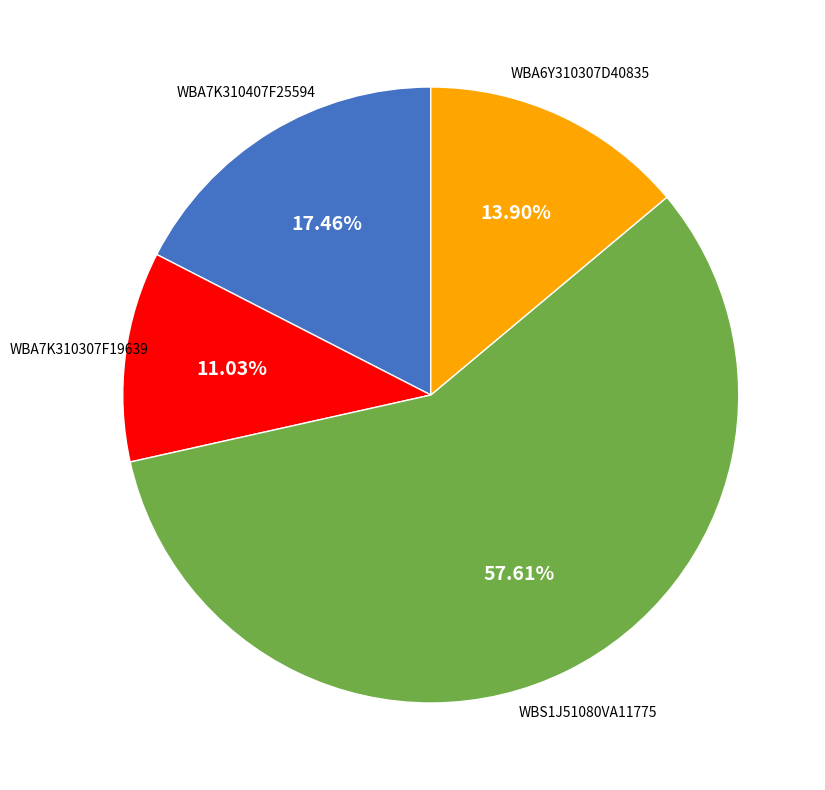

Is there a majority slice in this chart?

Yes